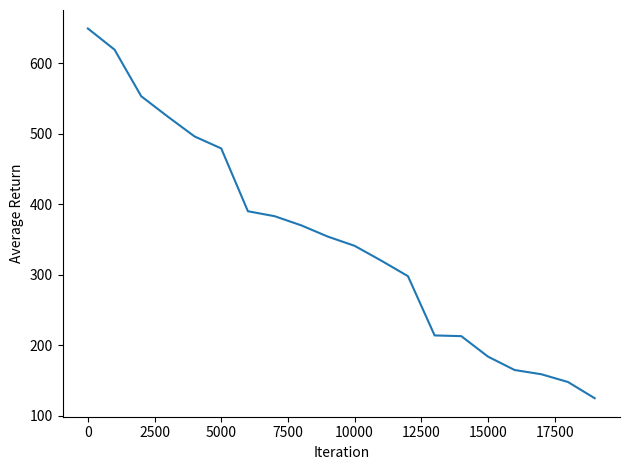

What is the minimum value shown in the chart?

125